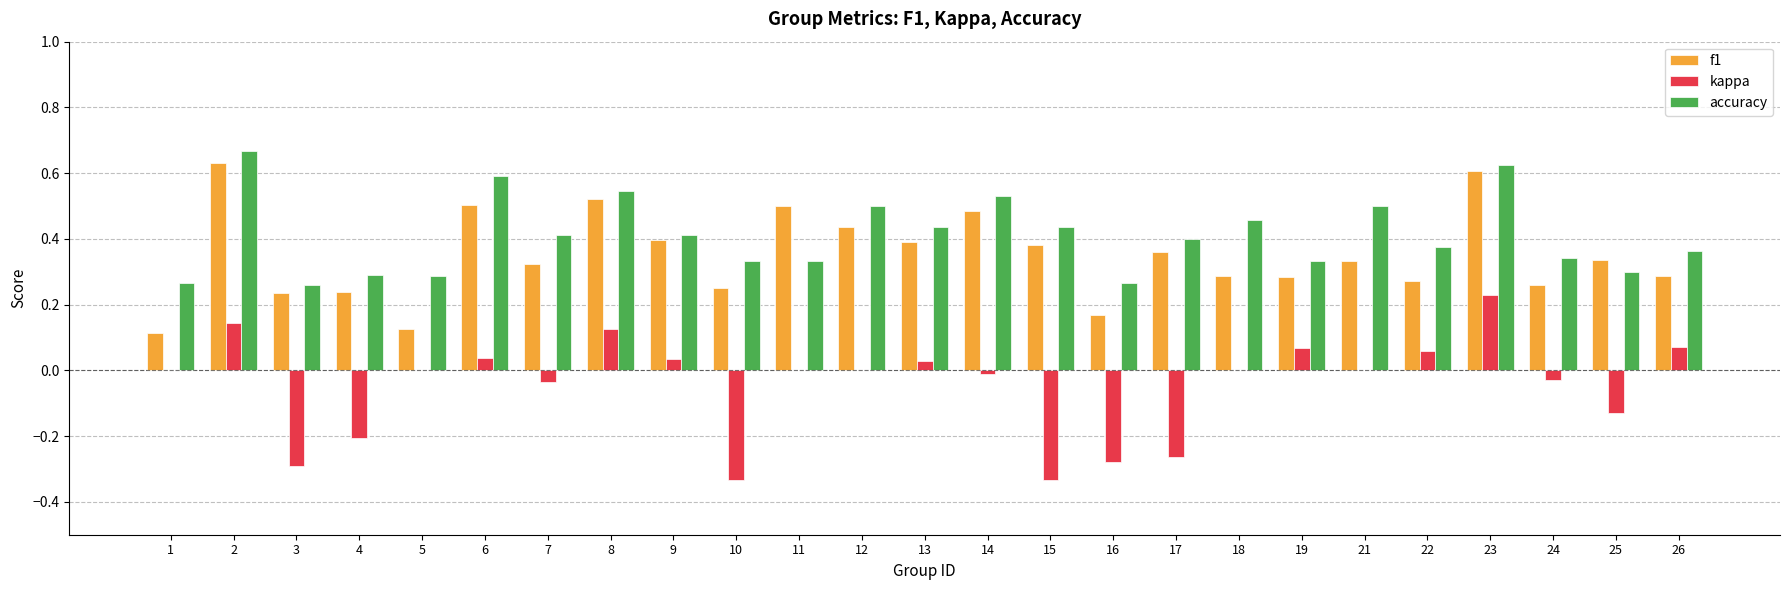

True or false: accuracy has a value of 0.3 at 25.

True